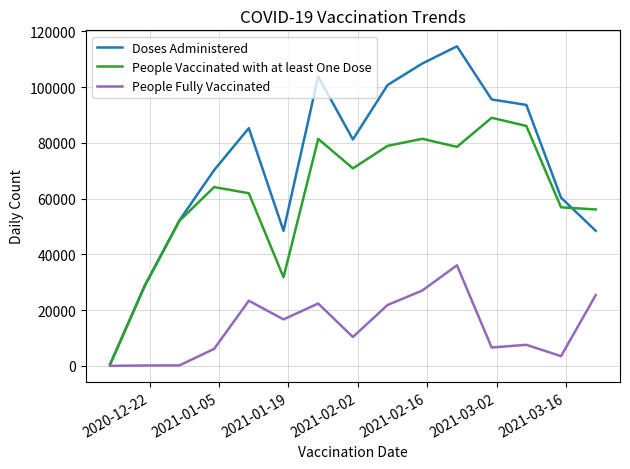

What is the maximum value for Doses Administered?

114601